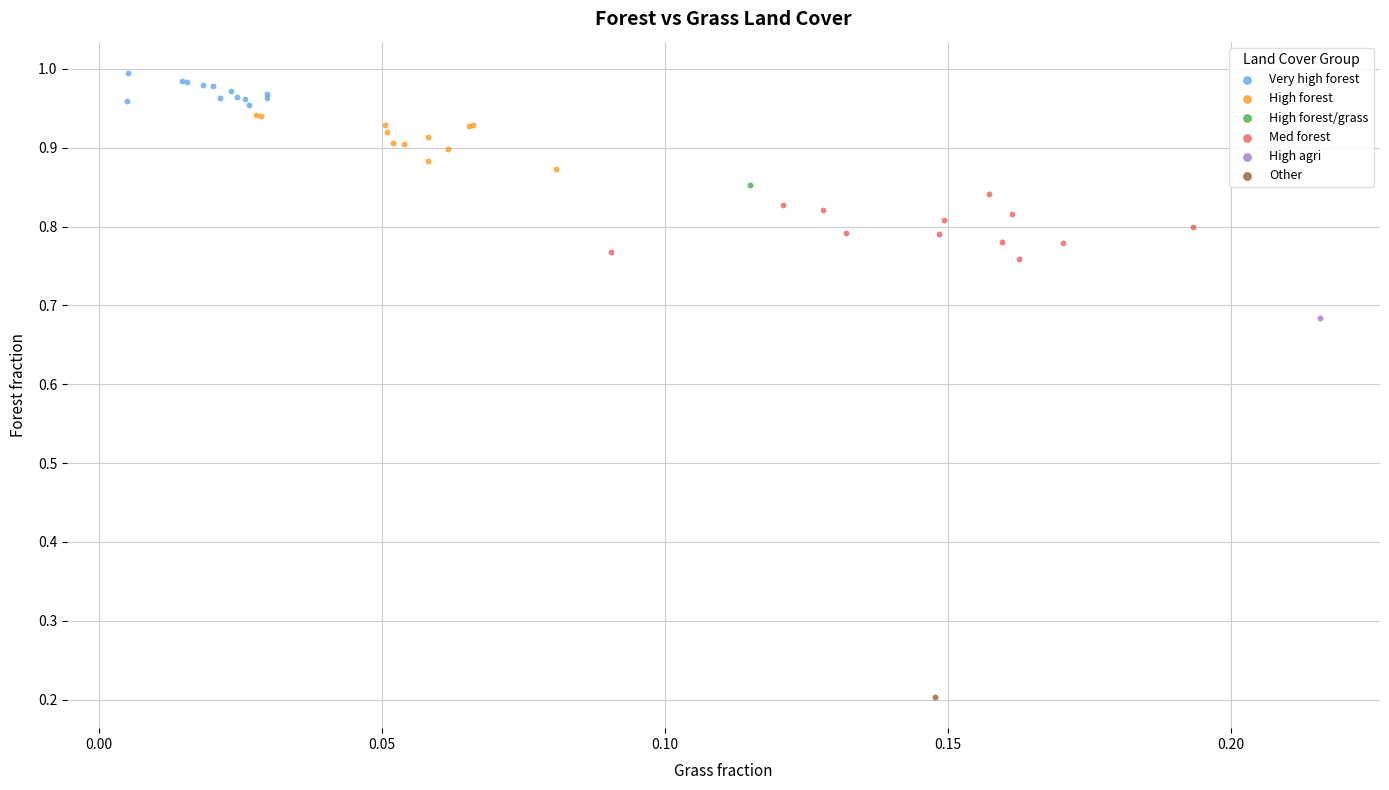

Which series contains the lowest Y value?

Other